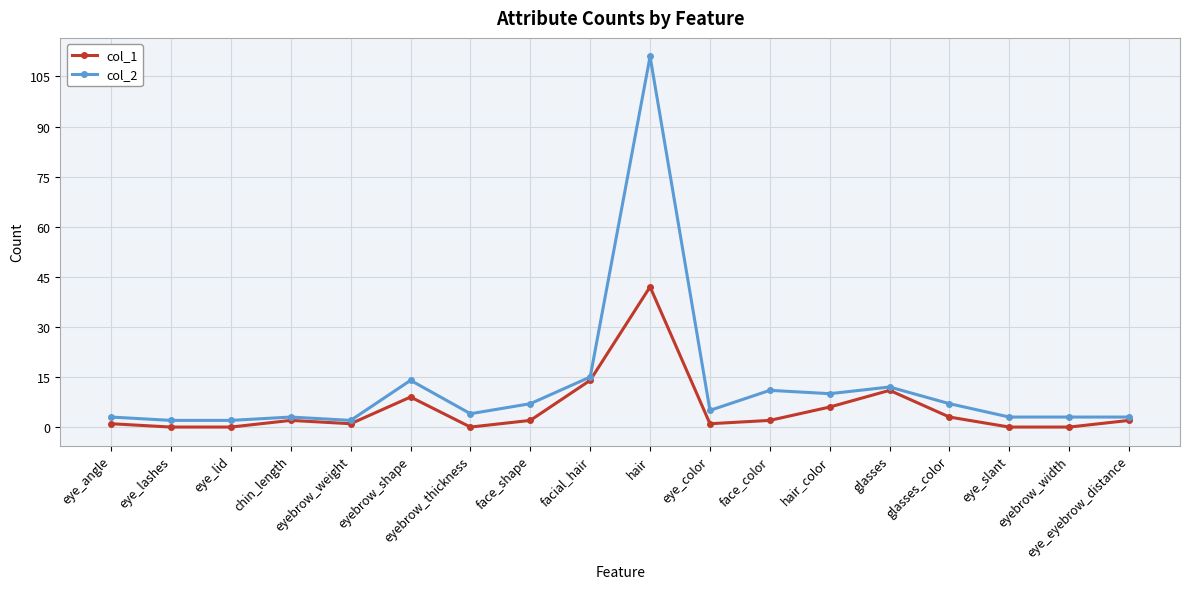

How many lines are shown in the chart?

2